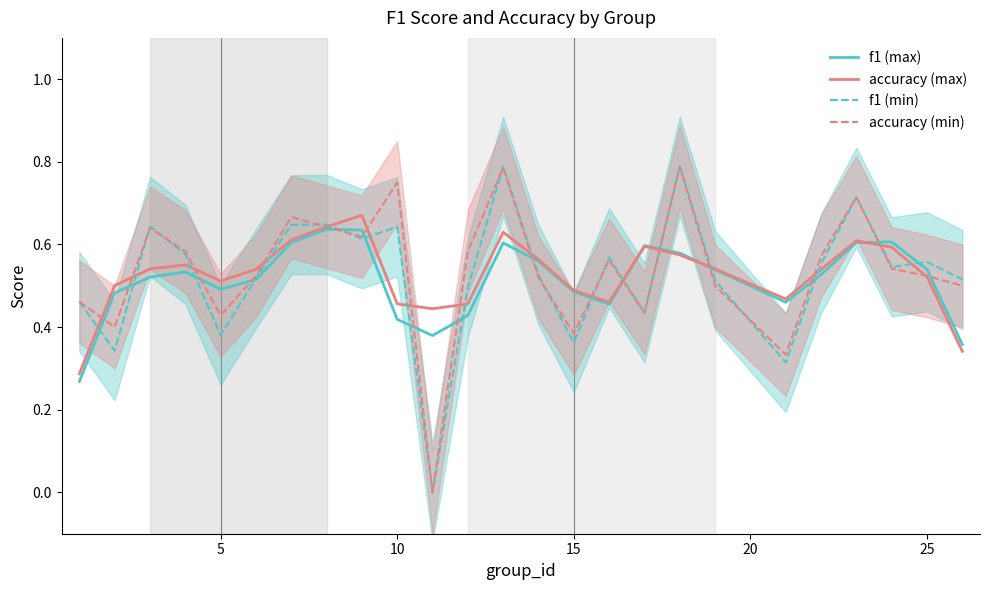

True or false: f1 (min) has a value of 0.6 at 5.

False